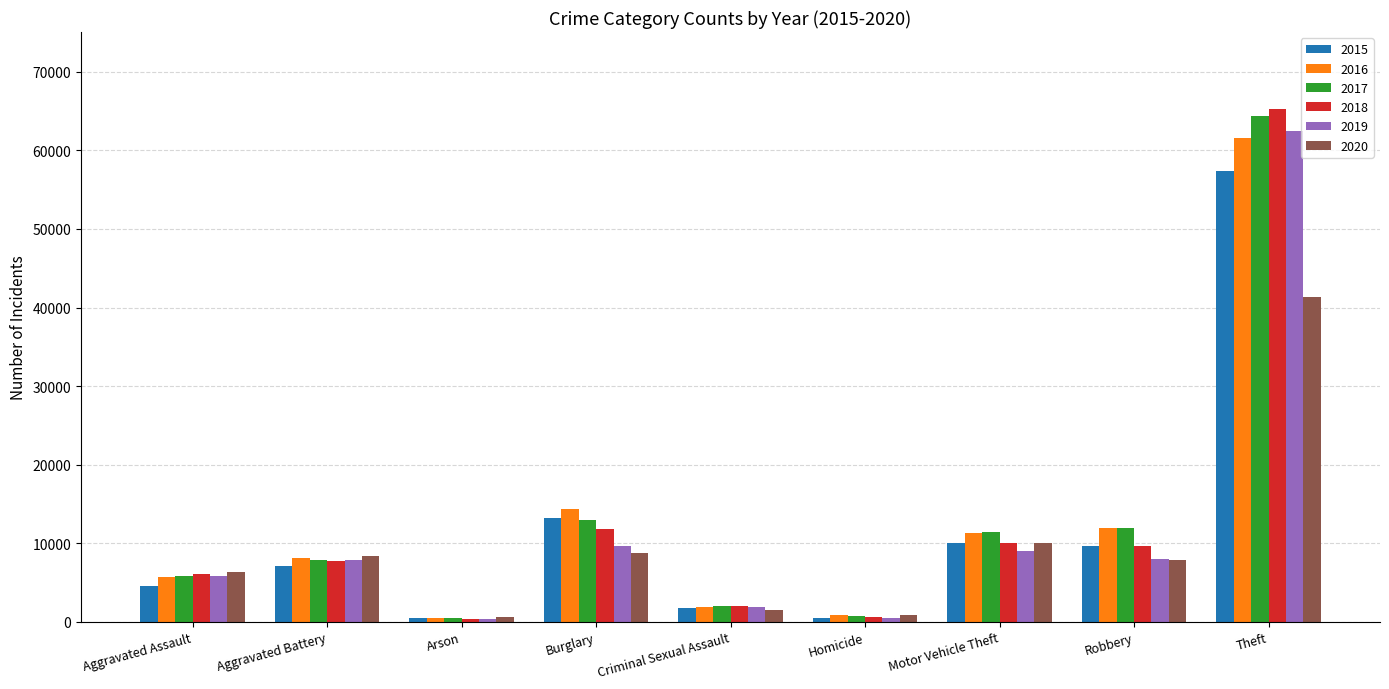

What is the value of the 2015 bar at the 3rd from the left?

448